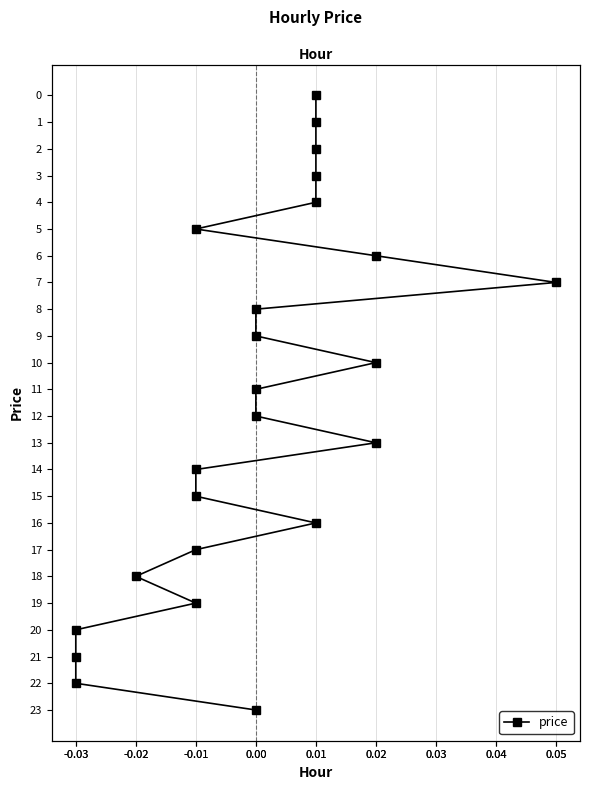

What position from the right is 23?

1